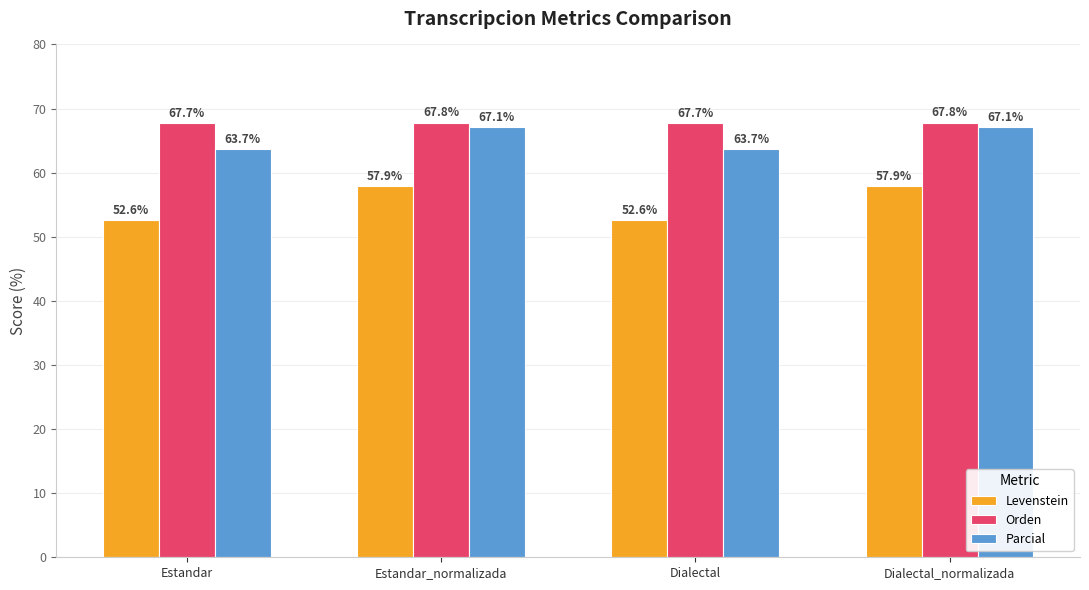

Reading right to left, transcribe all the data shown in this chart.

Levenstein: Dialectal_normalizada=57.9	Dialectal=52.6	Estandar_normalizada=57.9	Estandar=52.6
Orden: Dialectal_normalizada=67.8	Dialectal=67.7	Estandar_normalizada=67.8	Estandar=67.7
Parcial: Dialectal_normalizada=67.1	Dialectal=63.7	Estandar_normalizada=67.1	Estandar=63.7